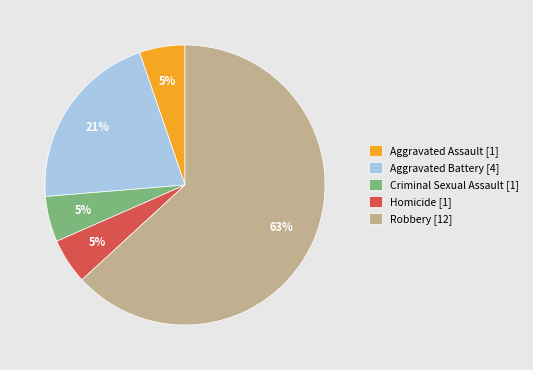

To the nearest percent, what is the average slice percentage?

20%